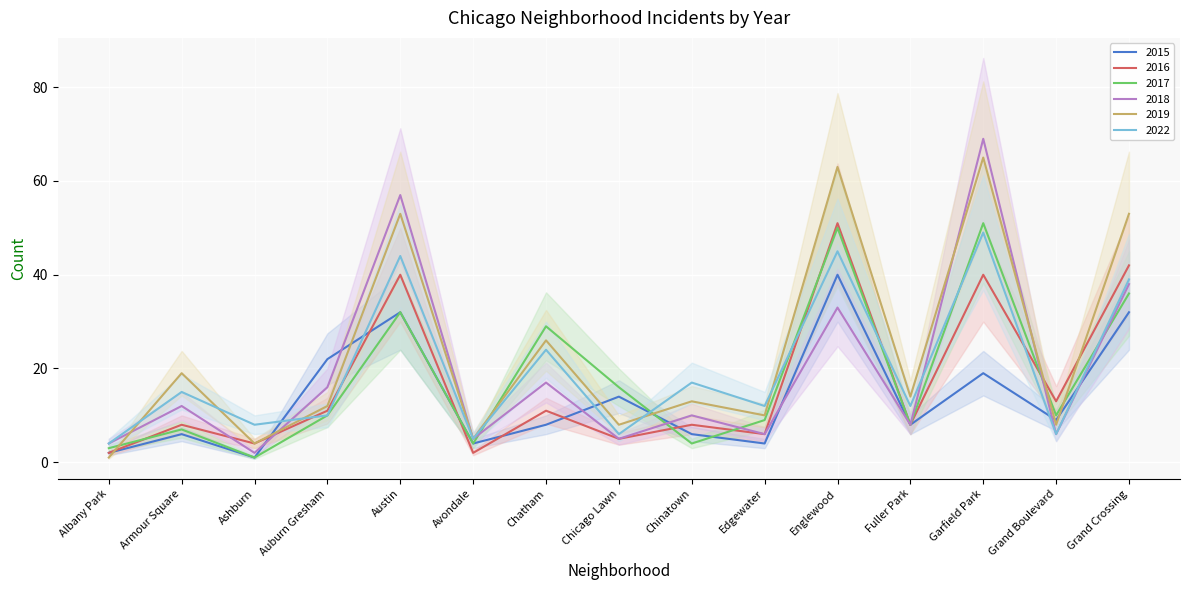

Reading left to right, transcribe all the data shown in this chart.

2015: 2	6	1	22	32	4	8	14	6	4	40	8	19	9	32
2016: 2	8	4	11	40	2	11	5	8	6	51	8	40	13	42
2017: 3	7	1	10	32	4	29	16	4	9	50	8	51	10	36
2018: 4	12	2	16	57	5	17	5	10	6	33	8	69	6	38
2019: 1	19	4	12	53	5	26	8	13	10	63	14	65	8	53
2022: 4	15	8	10	44	5	24	6	17	12	45	12	49	6	39